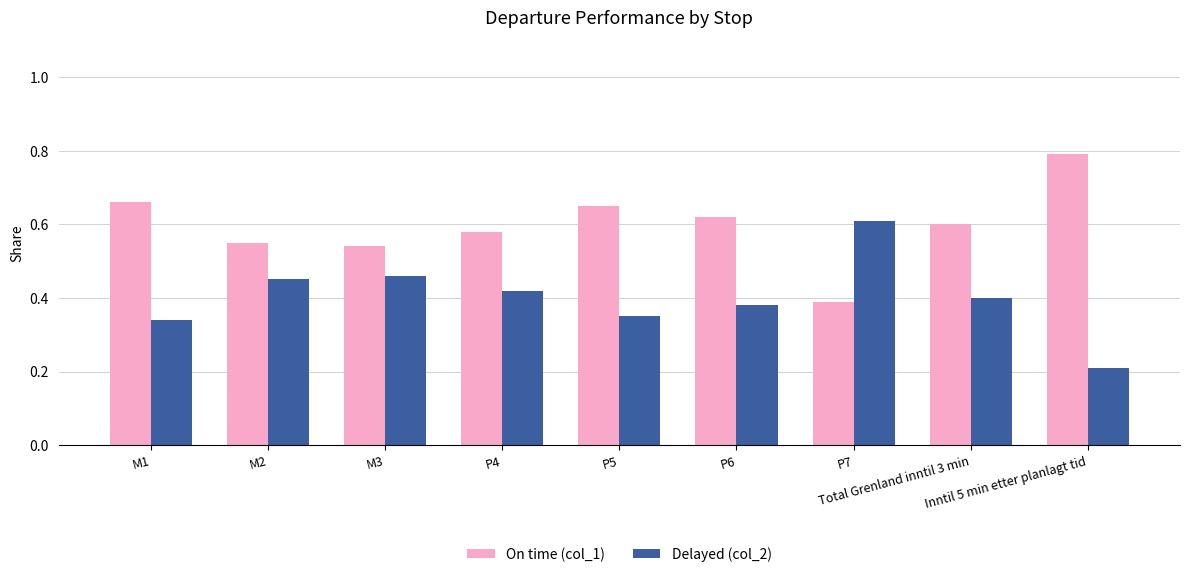

At how many categories does at least one series exceed 0?

9